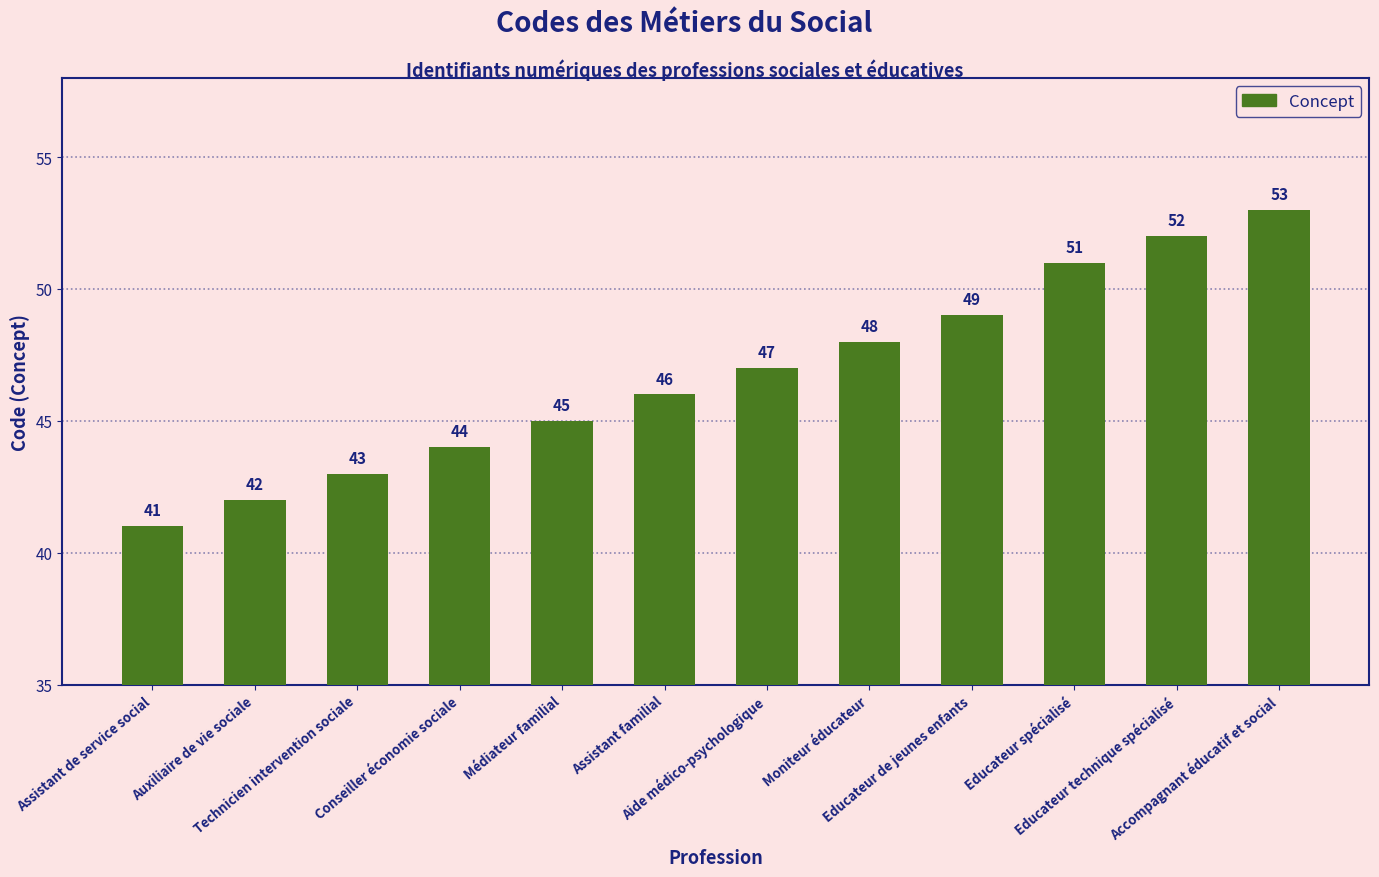

What is the smallest value displayed?

41